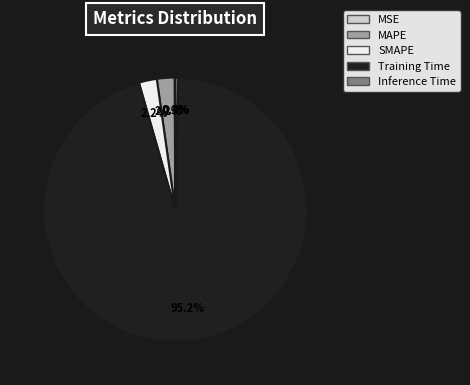

Which has a higher value, Training Time or SMAPE?

Training Time